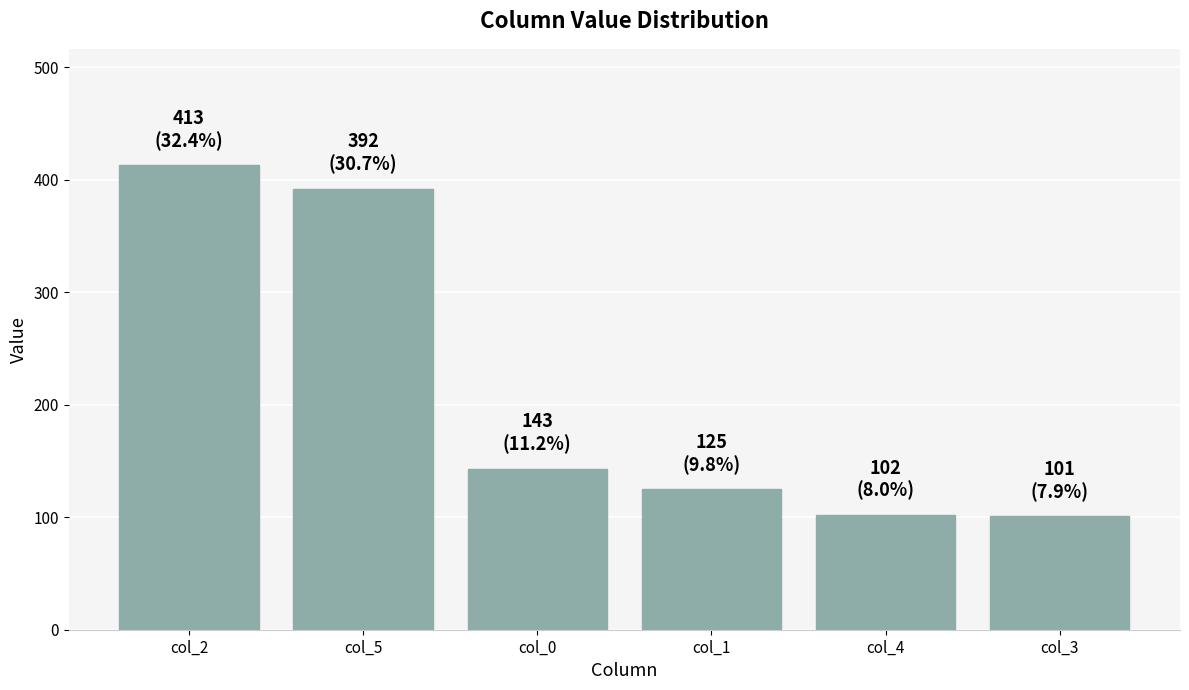

Is it true that the value at col_0 is 210?

False